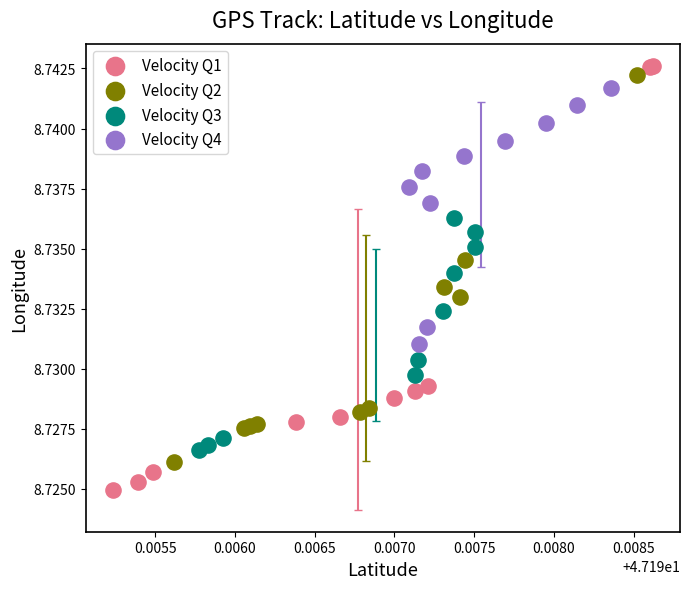

What are all the series names shown in the legend?

Velocity Q1, Velocity Q2, Velocity Q3, Velocity Q4